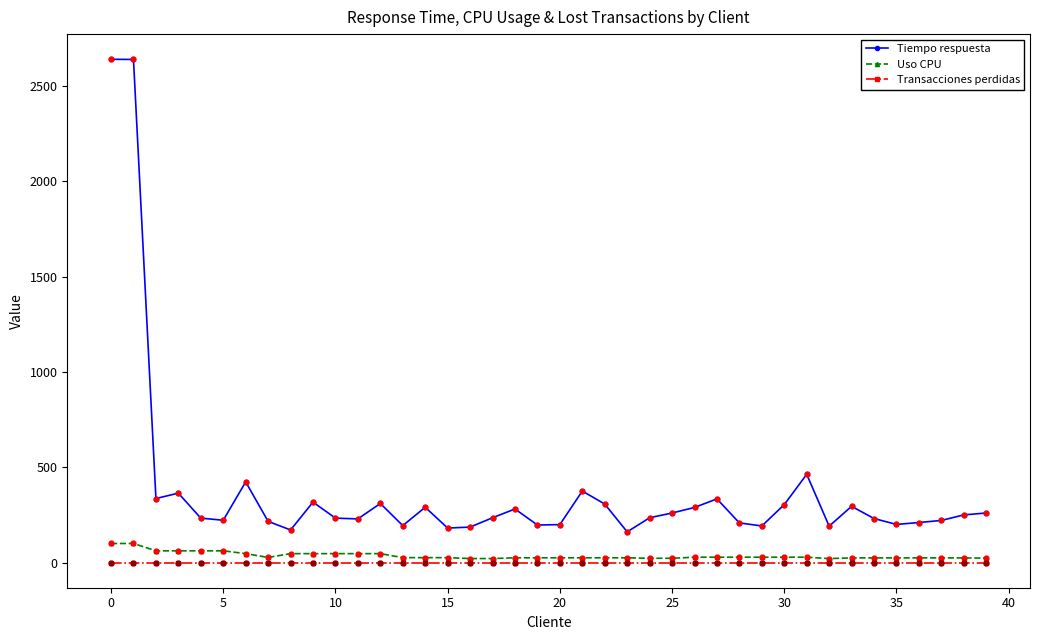

At how many categories does at least one series exceed 1280?

2